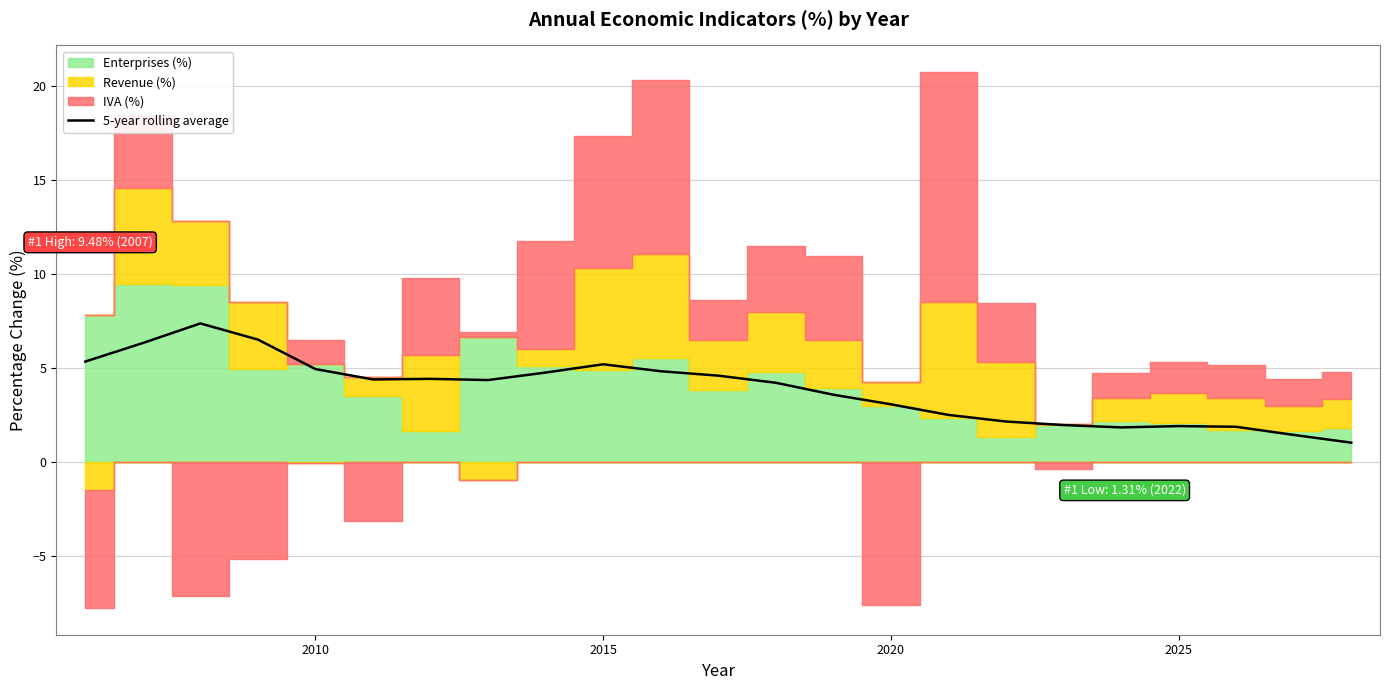

What is the maximum value for 5-year rolling average?

7.4